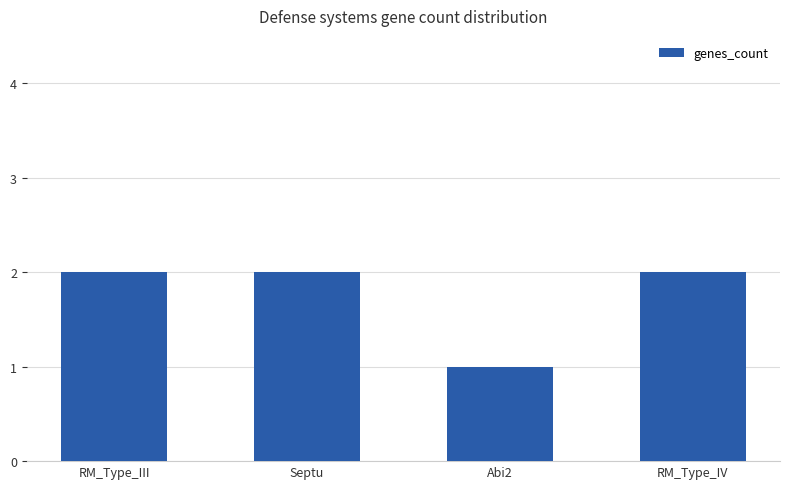

Reading left to right, what are all the values shown in this chart?

2	2	1	2